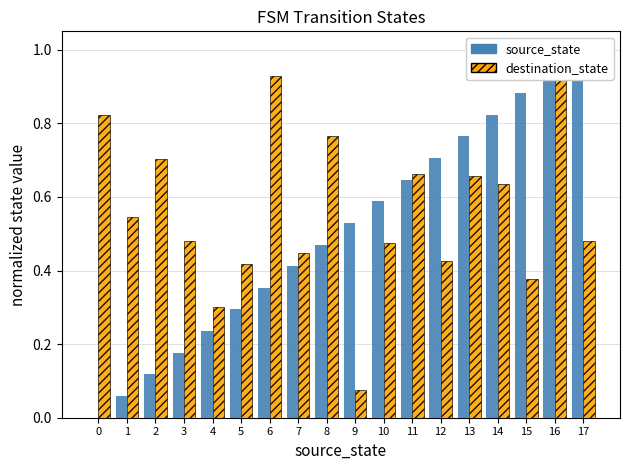

How many groups of bars are there?

18